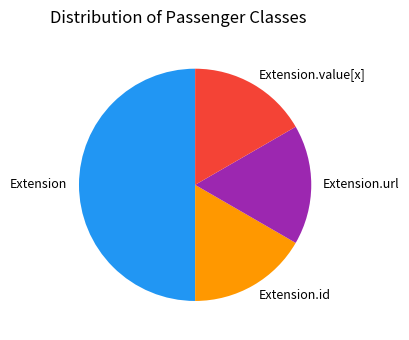

What is the ratio of the value at Extension.url to the value at Extension.value[x]?

1.0